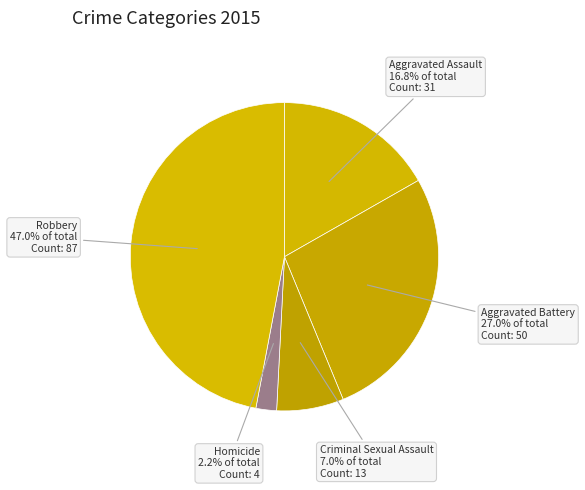

What percentage is the Homicide slice, to the nearest percent?

2%